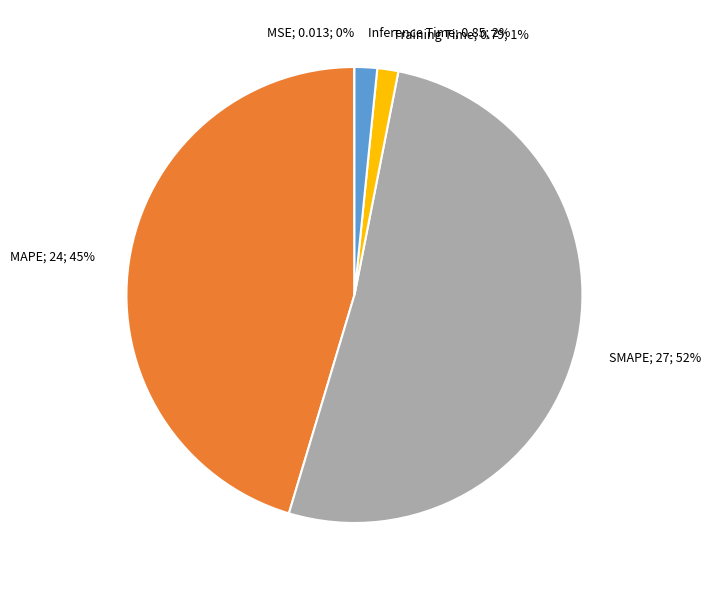

Is there a majority slice in this chart?

Yes